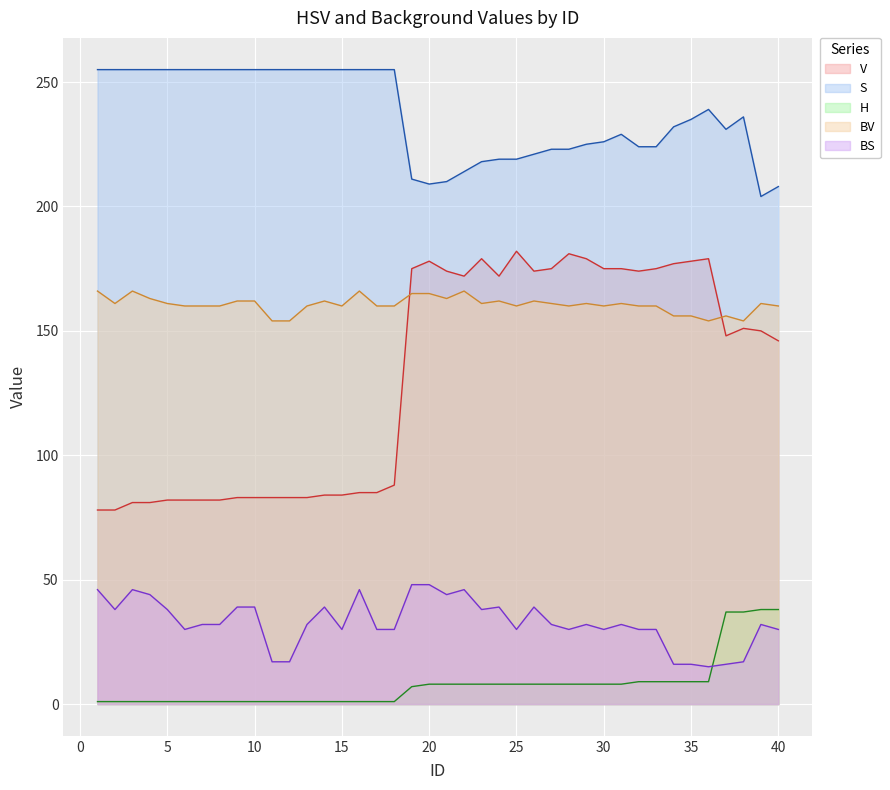

Rank the categories by V value from highest to lowest.

25, 28, 23, 29, 36, 20, 35, 34, 19, 27, 30, 31, 33, 21, 26, 32, 22, 24, 38, 39, 37, 40, 18, 16, 17, 14, 15, 9, 10, 11, 12, 13, 5, 6, 7, 8, 3, 4, 1, 2